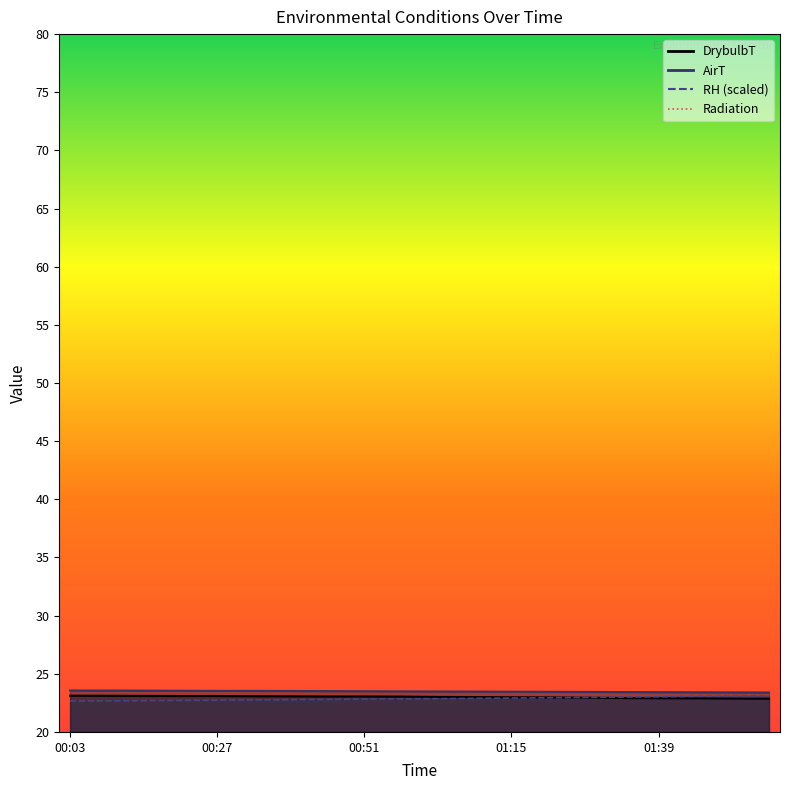

What is the difference between the maximum and second lowest values in the AirT series?

0.2